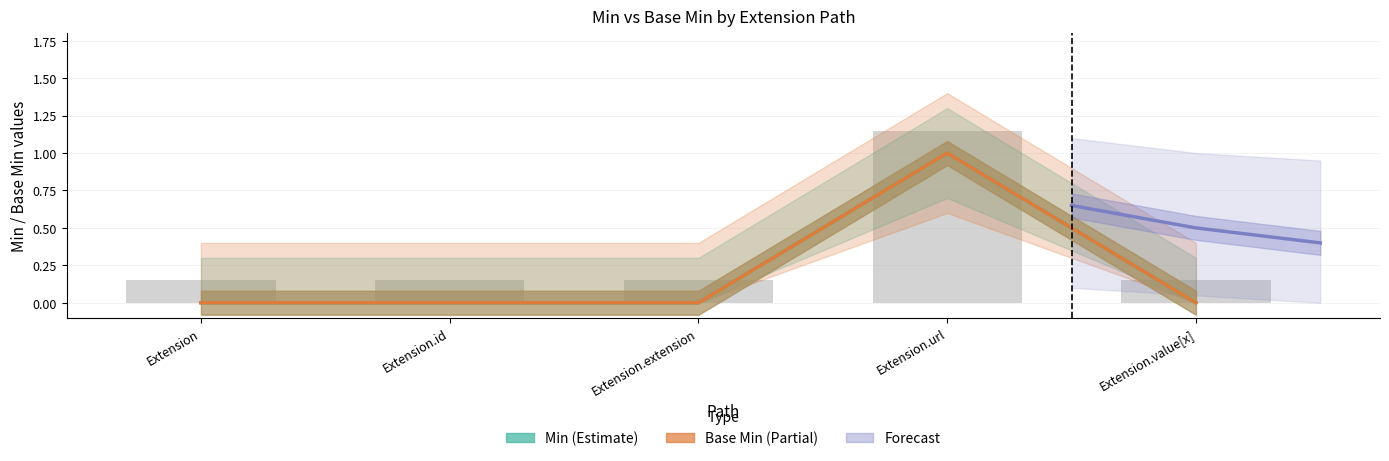

Rank the categories by Min value from lowest to highest.

Extension, Extension.id, Extension.extension, Extension.value[x], Extension.url